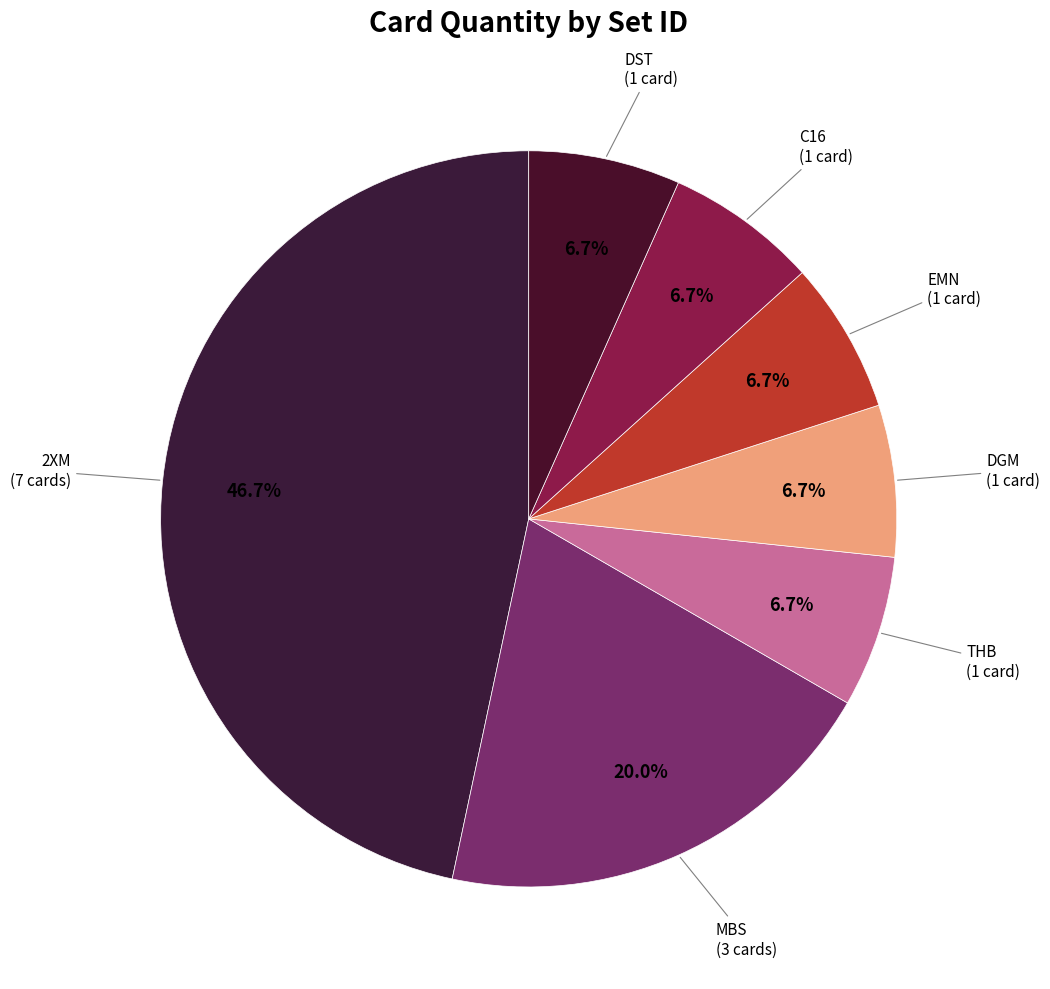

How many segments does this pie chart have?

7